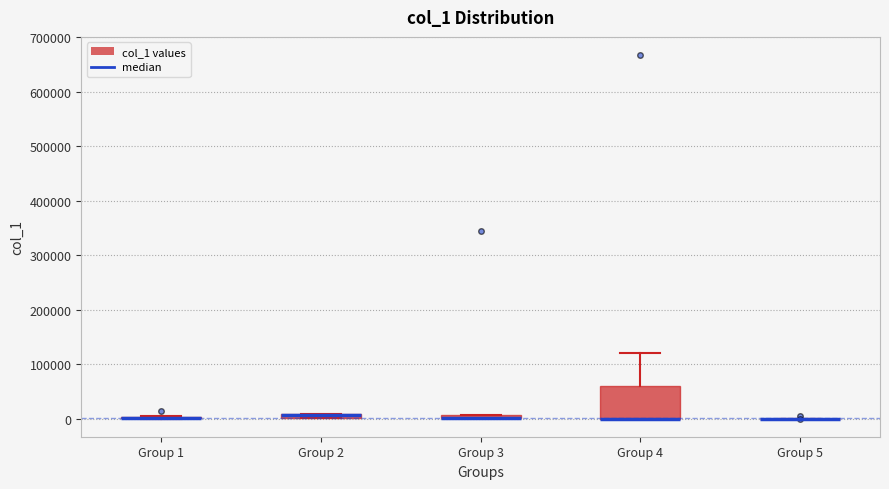

Comparing the boxes themselves (not the whiskers), which one is the tallest?

Group 4